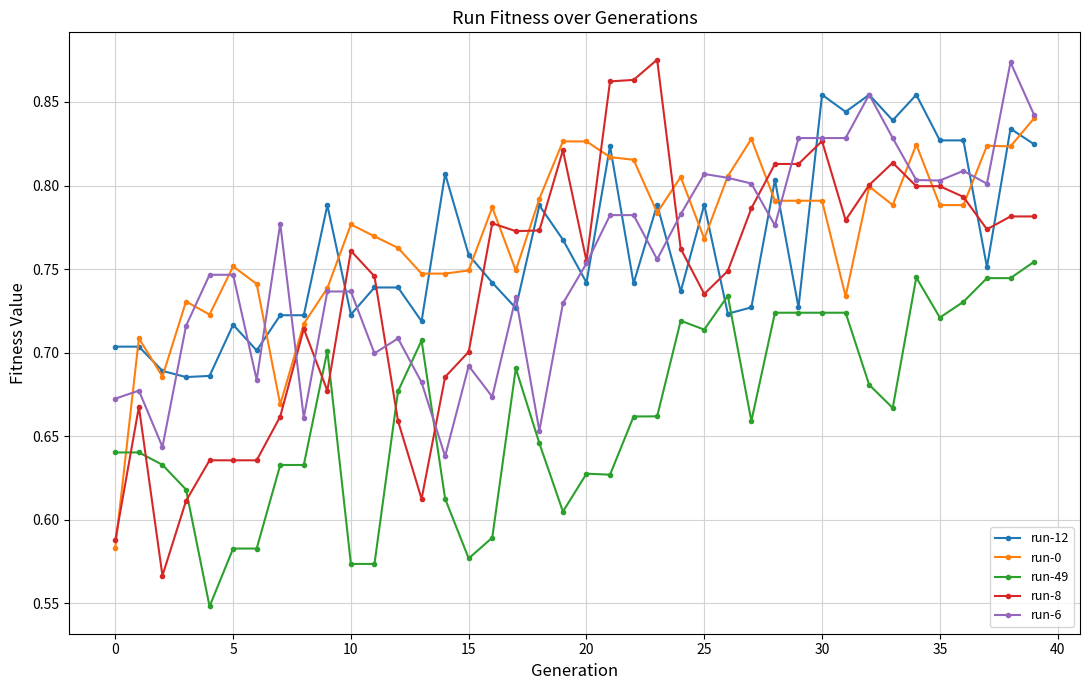

True or false: run-6 has more than 0 interior local peaks.

True